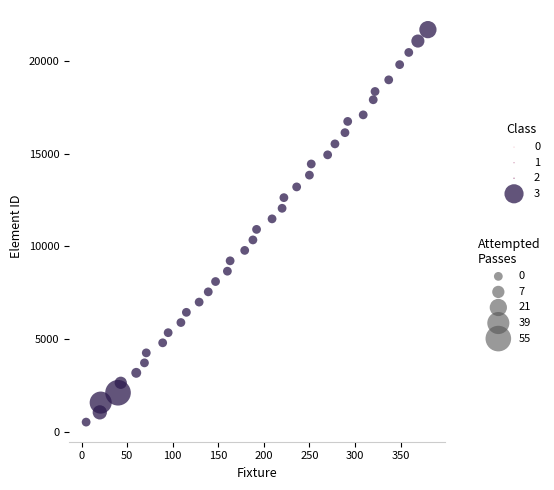

What is the range of X values (max minus min)?

375